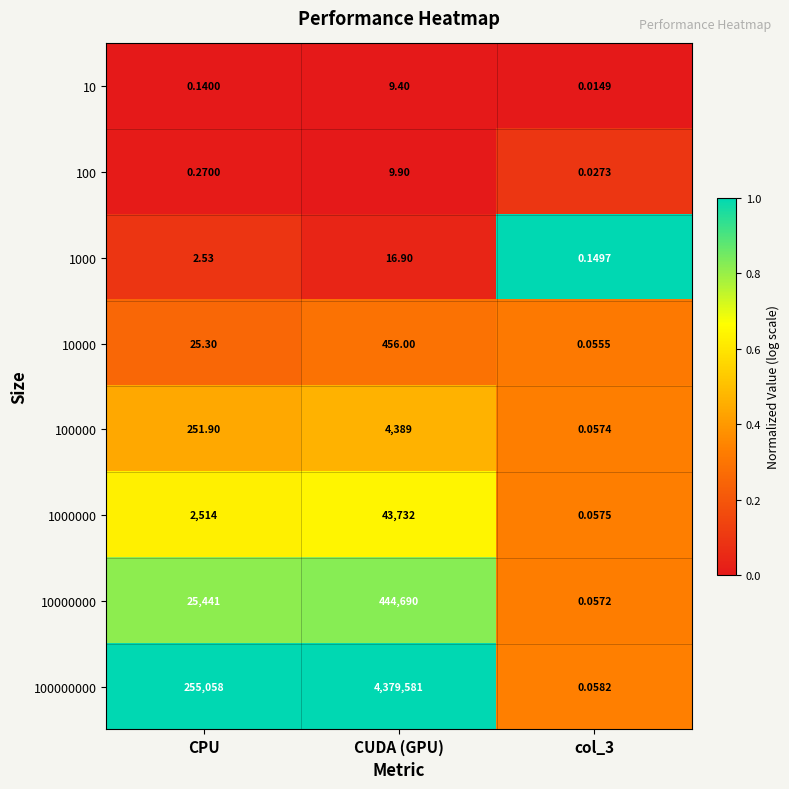

Which label corresponds to the largest value in the chart?

CUDA (GPU)